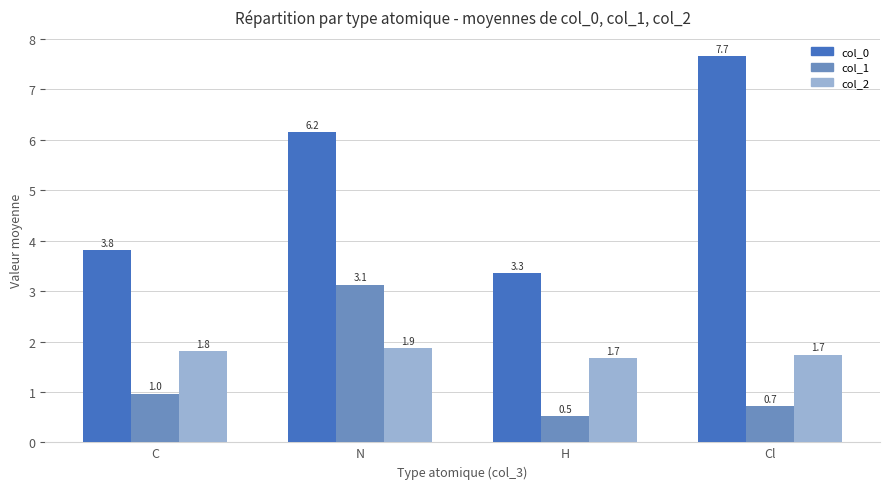

How many groups of bars are there?

4